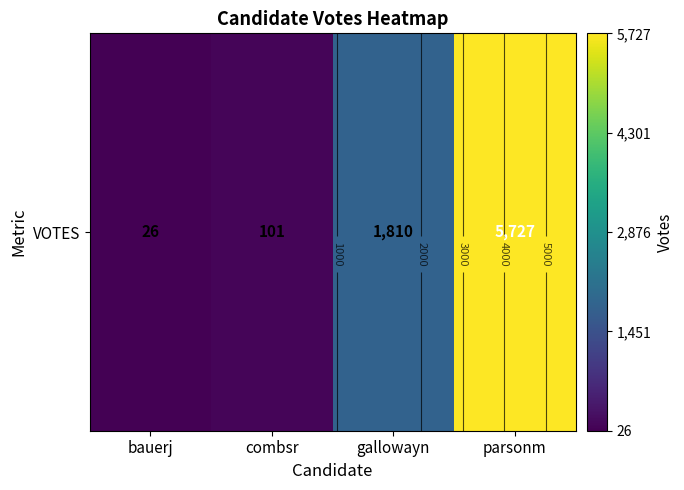

The chart shows a value of 145 at combsr. True or false?

False